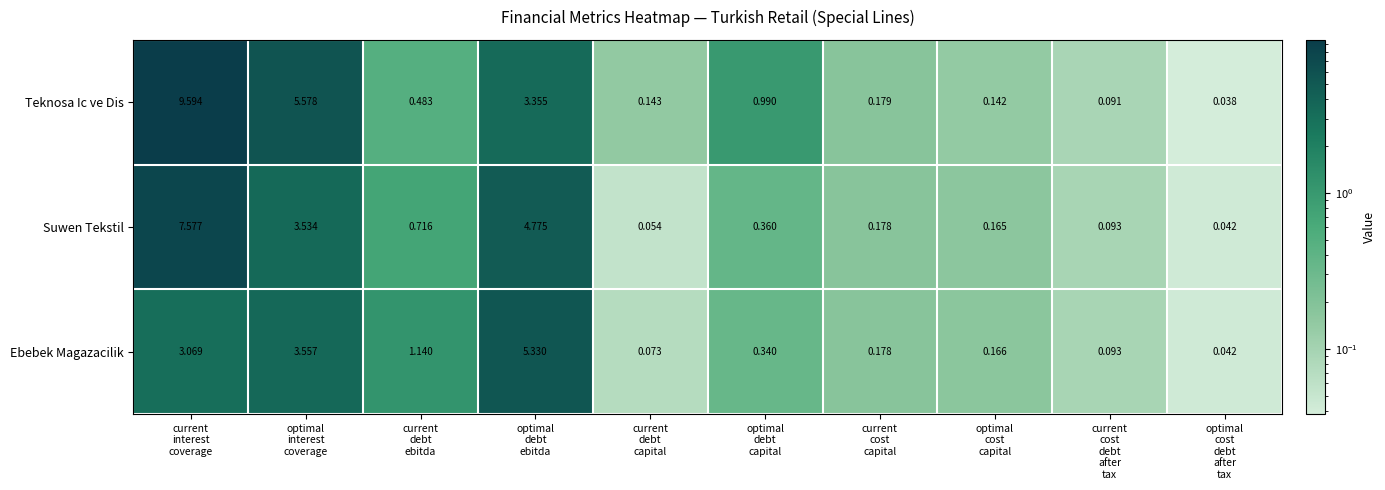

Which series has the largest total across all categories?

Teknosa Ic ve Dis